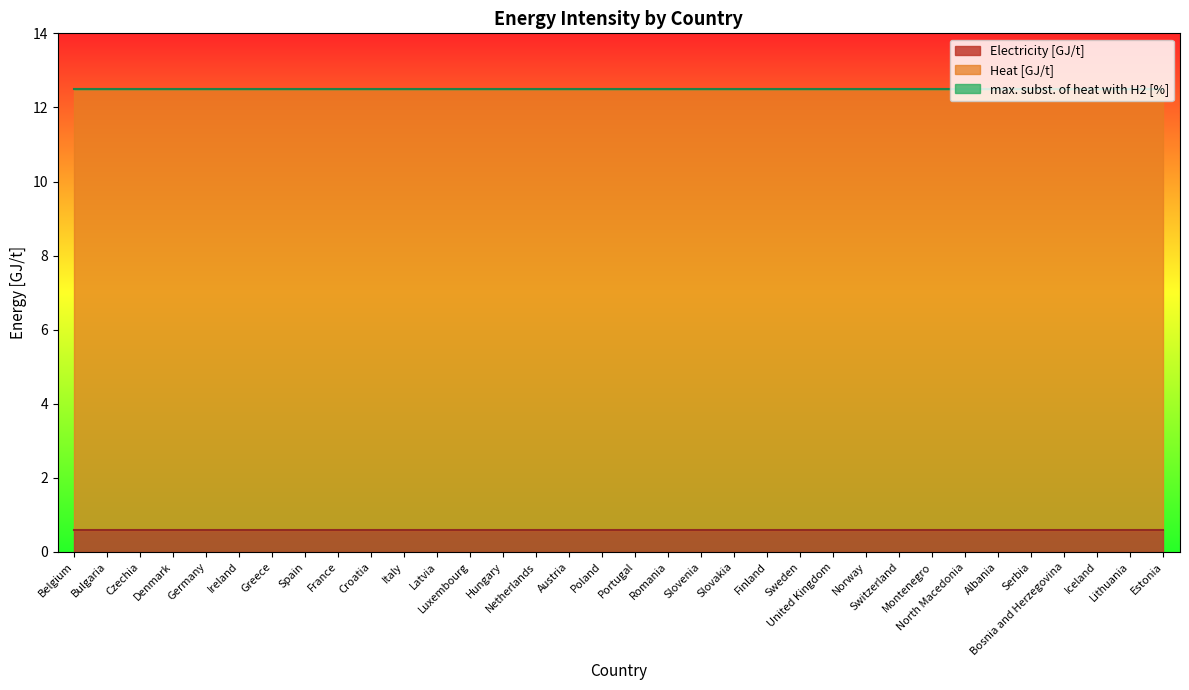

What is the value of the Electricity [GJ/t] point at the 8th from the left?

0.6